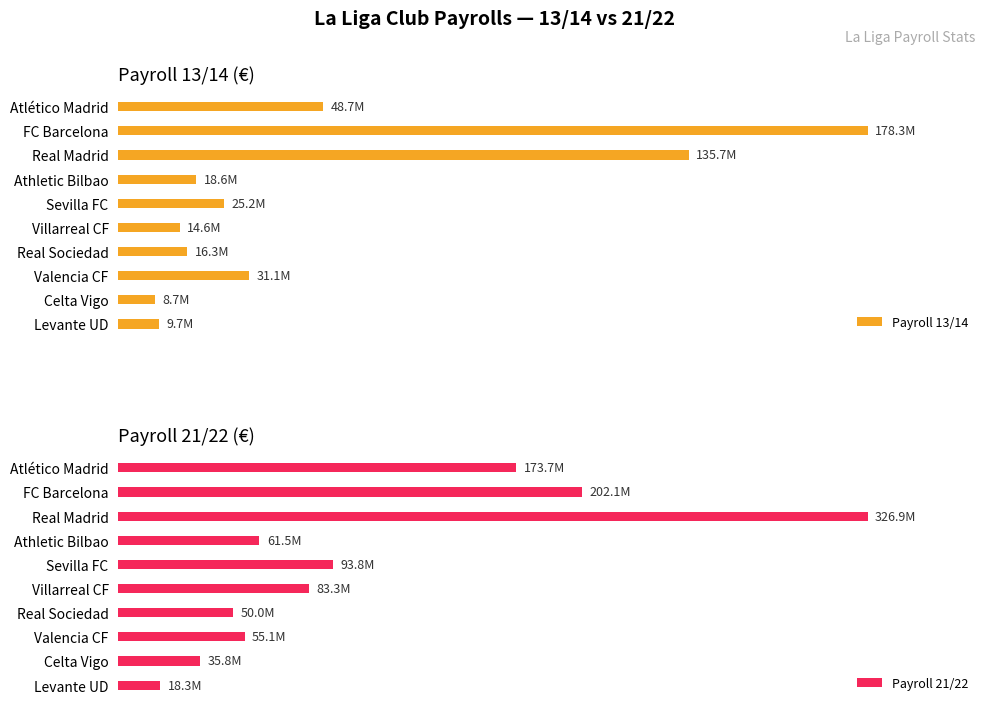

How many values in the Payroll 21/22 series are below 83300000?

5